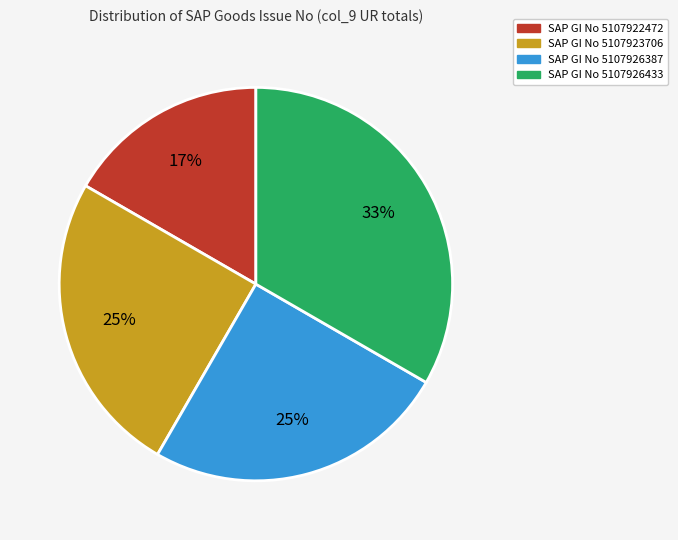

How many slices are in this pie chart?

4